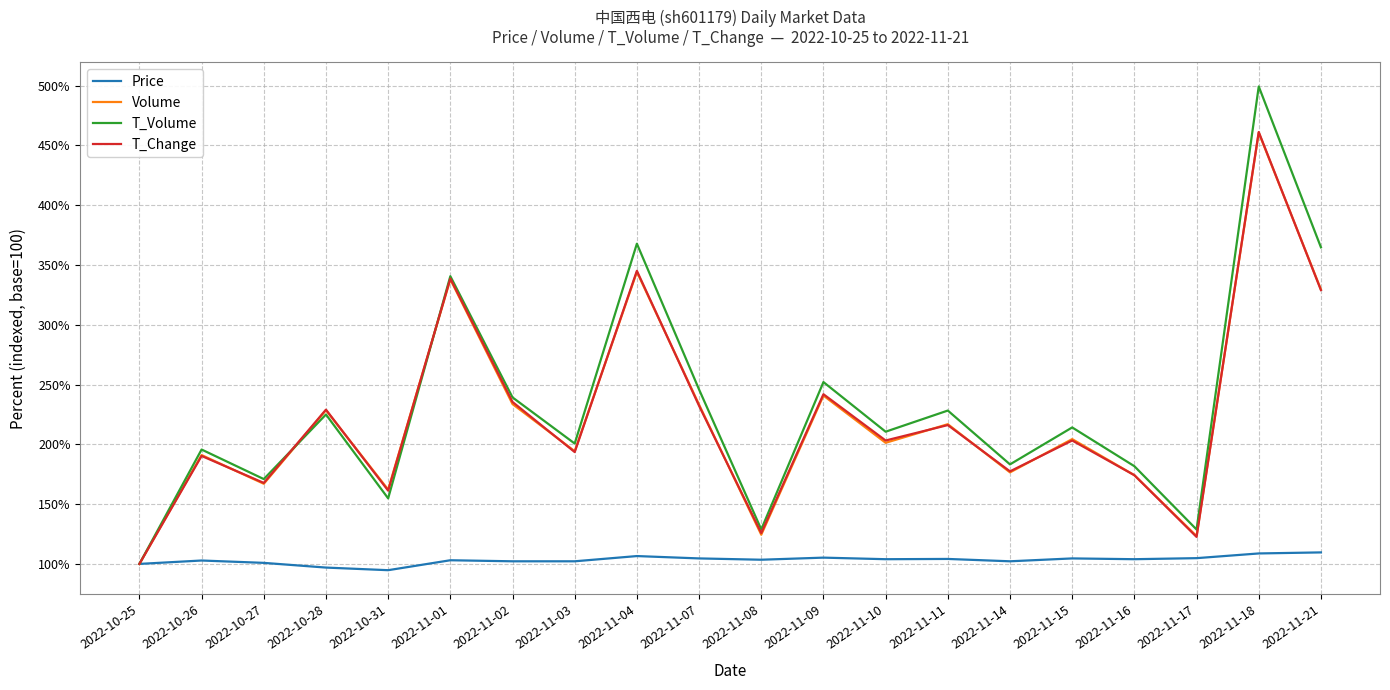

Which series has the widest spread of values?

T_Volume